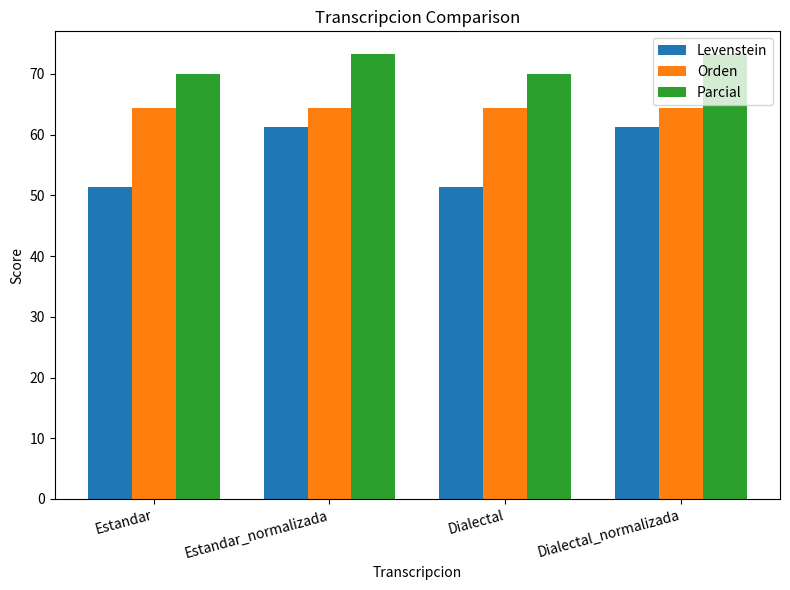

Reading left to right, list all the values displayed in this chart.

Levenstein: Estandar=51.4	Estandar_normalizada=61.3	Dialectal=51.4	Dialectal_normalizada=61.3
Orden: Estandar=64.4	Estandar_normalizada=64.4	Dialectal=64.4	Dialectal_normalizada=64.4
Parcial: Estandar=70.0	Estandar_normalizada=73.3	Dialectal=70.0	Dialectal_normalizada=73.3